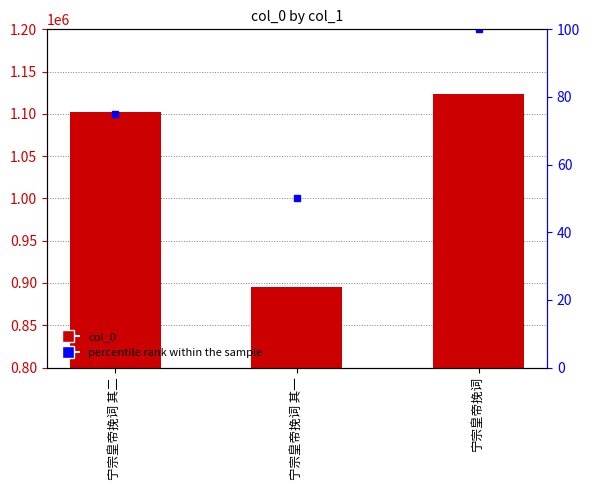

Between 宁宗皇帝挽词 其一 and 宁宗皇帝挽词, which series saw the biggest shift?

col_0